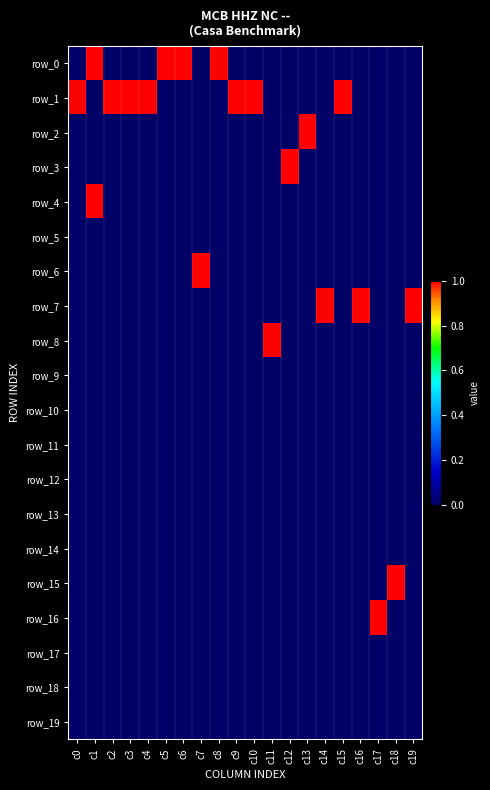

What is the greatest value displayed?

1